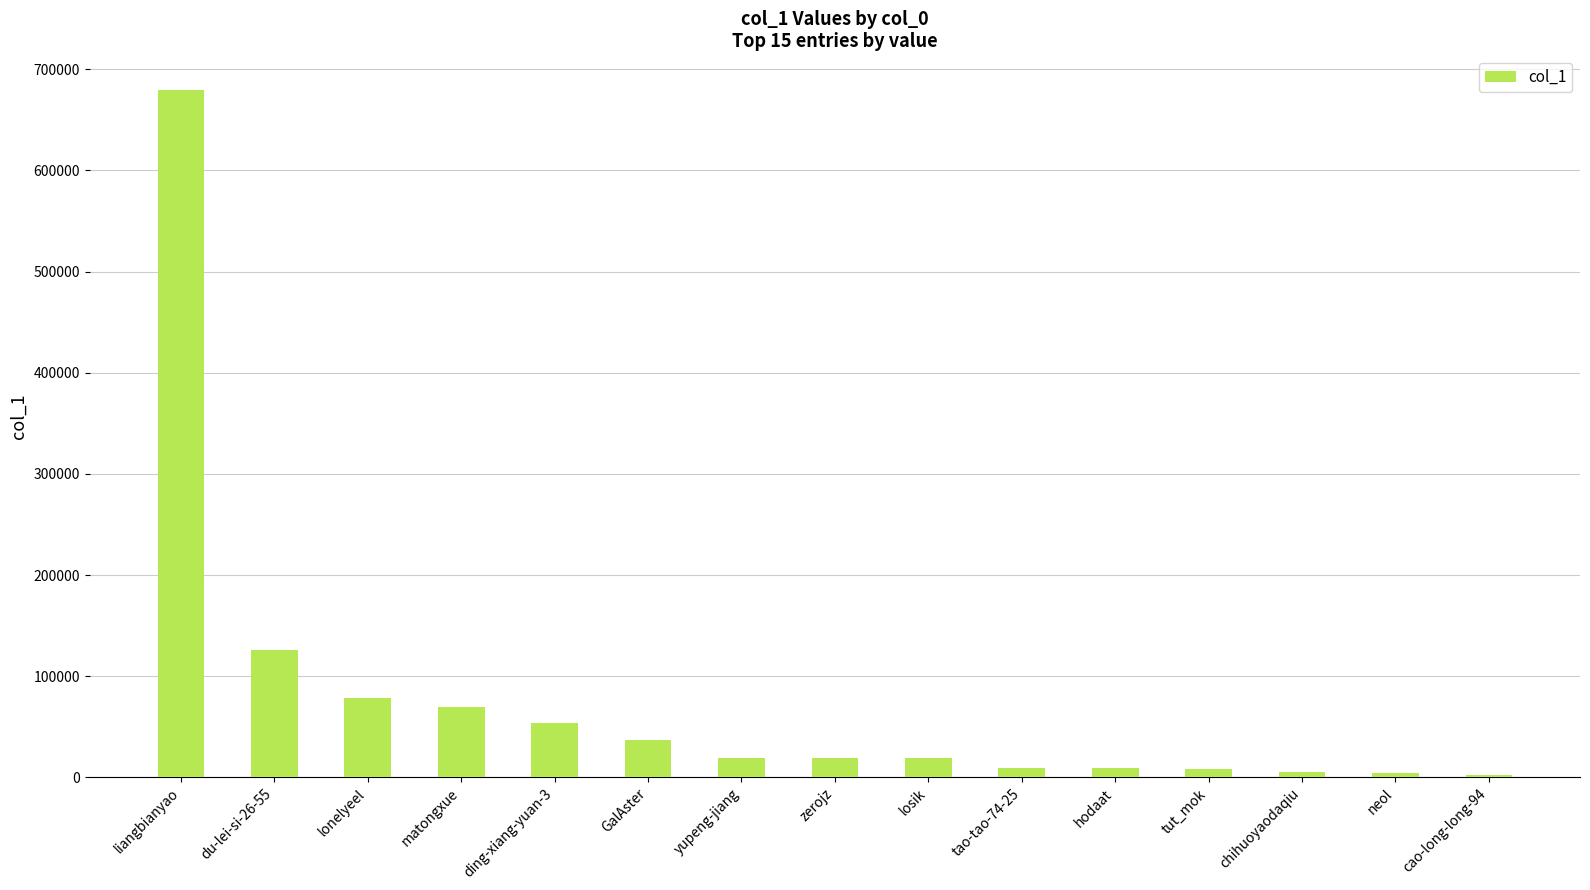

Where is the data nearest to the value 341246?

du-lei-si-26-55